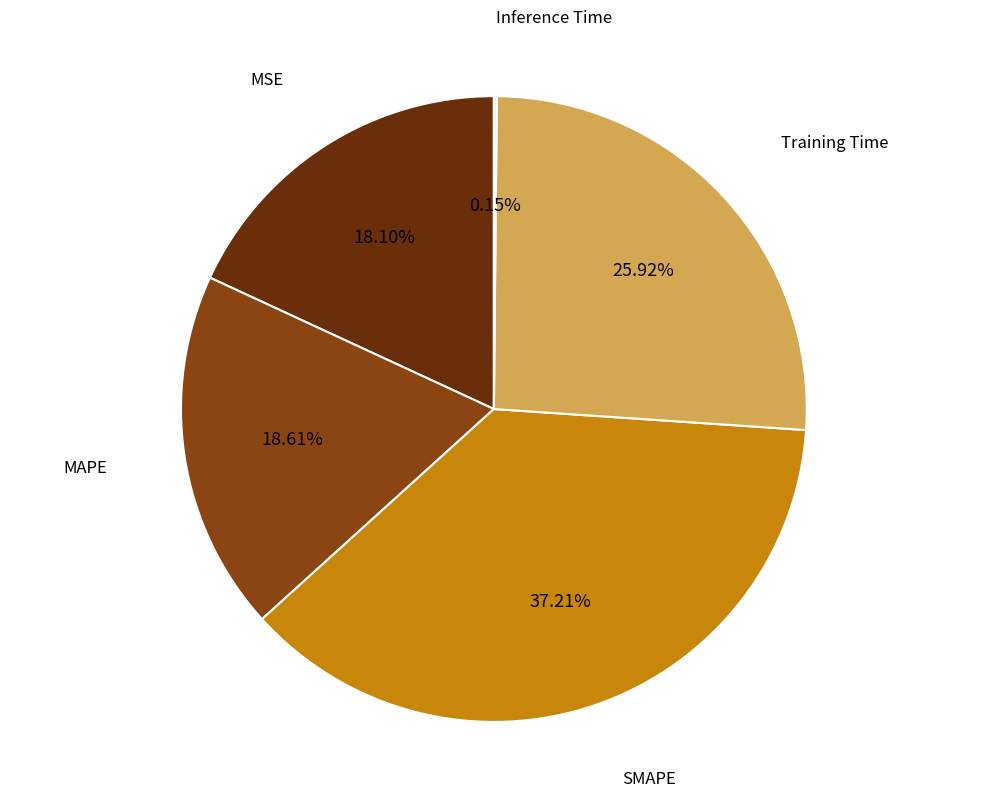

To the nearest percent, what portion does Training Time represent?

26%